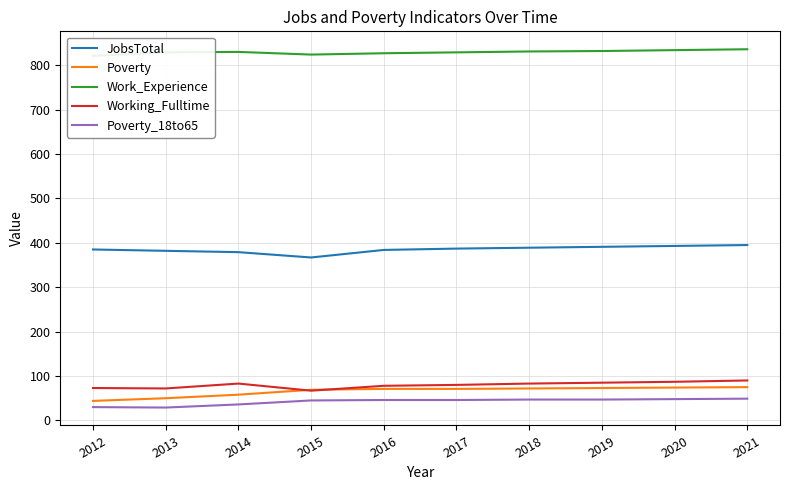

At how many categories does at least one series exceed 812?

10